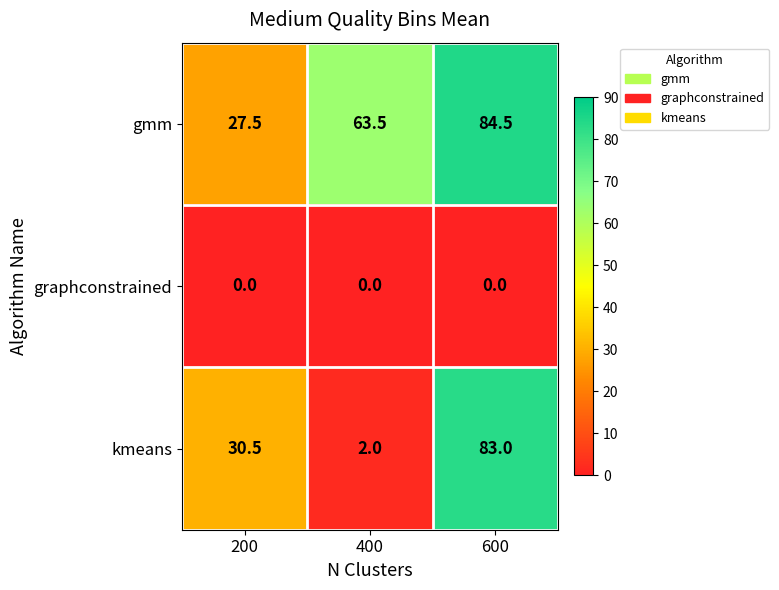

Rank the series by their average value, from highest to lowest.

gmm, kmeans, graphconstrained